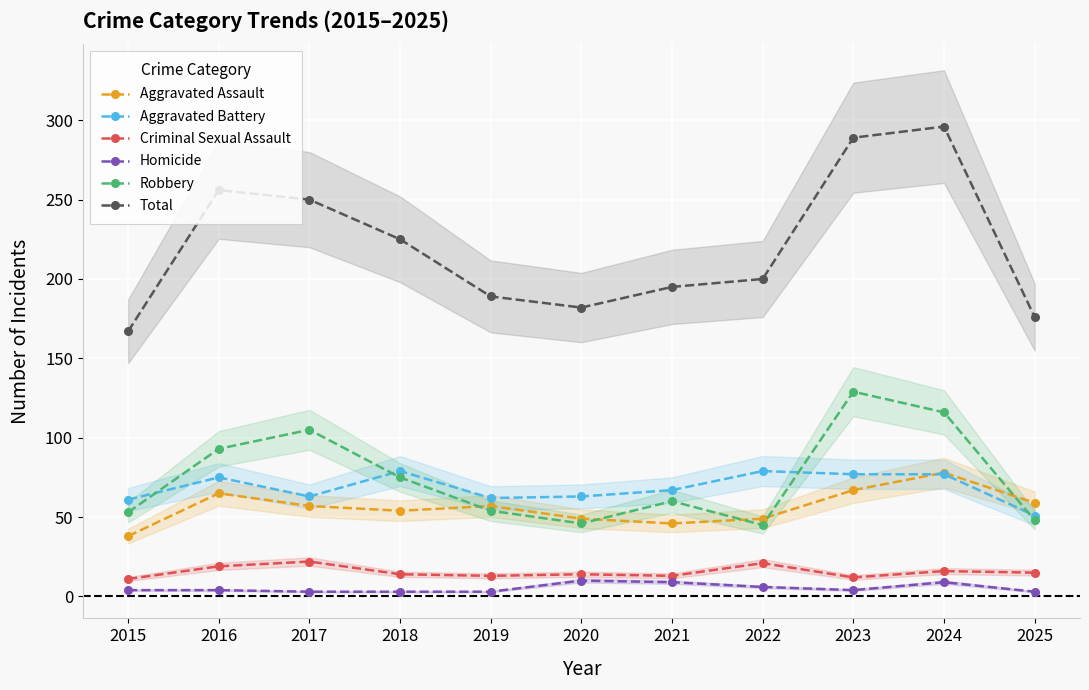

What is the spread (max minus min) of values at 2018?

222